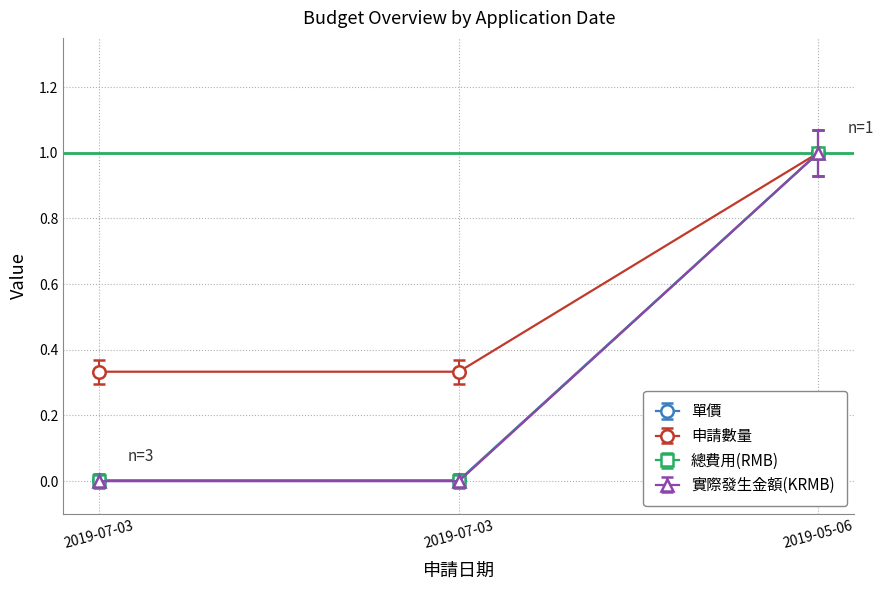

What are all the series names shown in the legend?

單價, 申請數量, 總費用(RMB), 實際發生金額(KRMB)